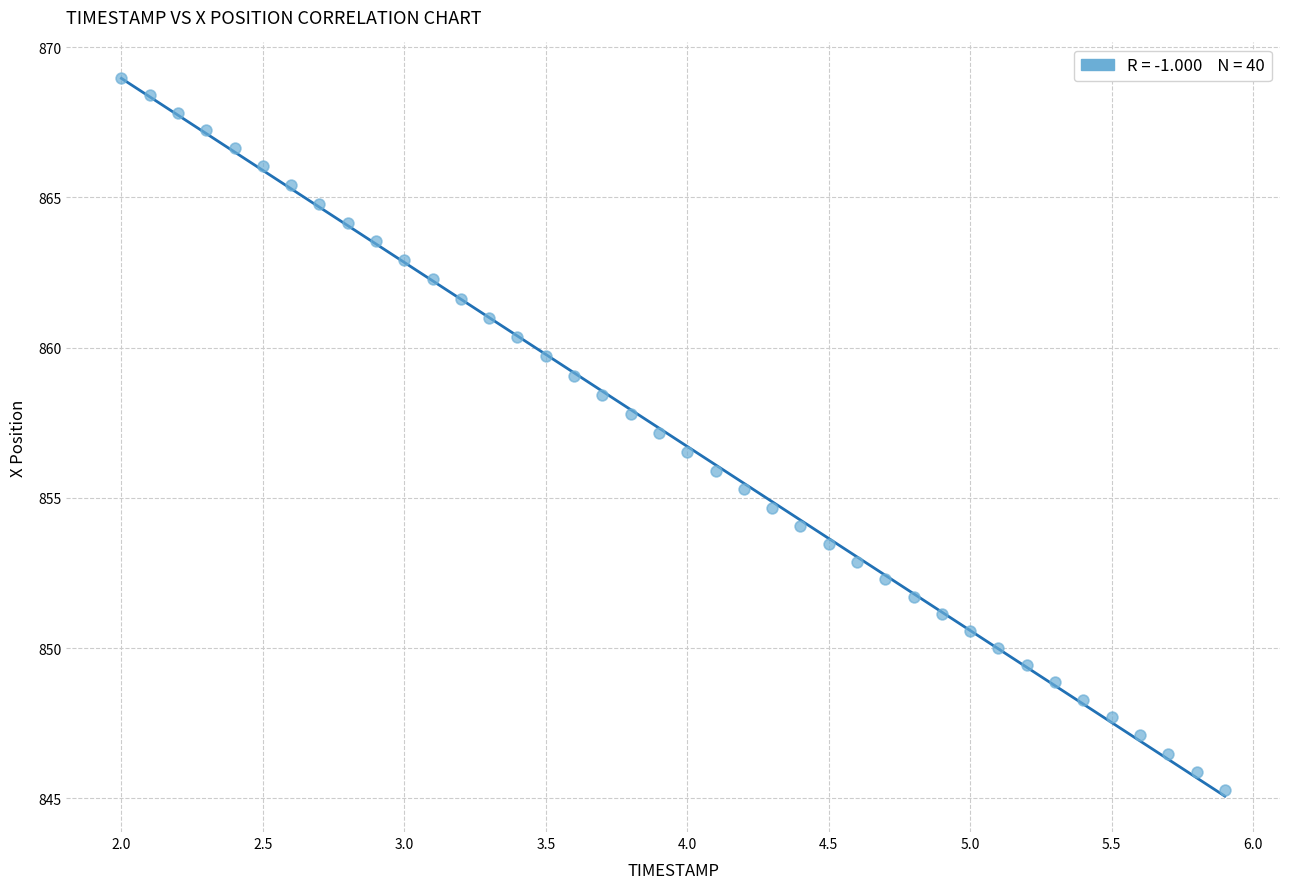

What is the range of Y values (max minus min)?

23.7